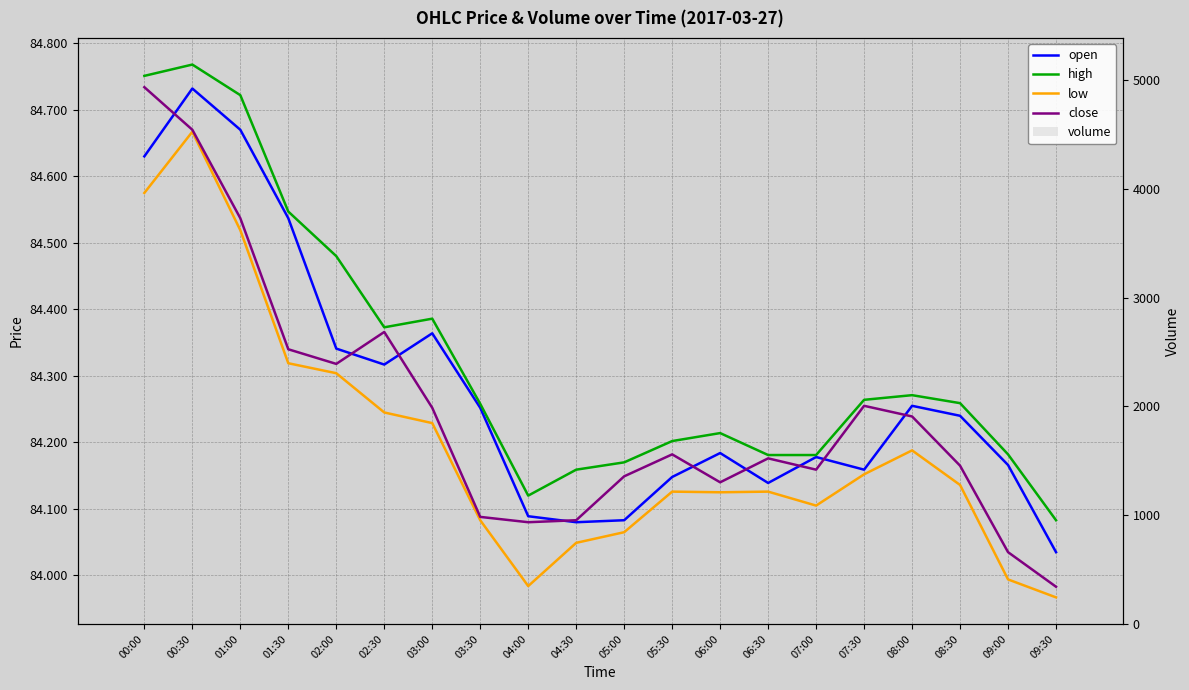

Reading left to right, extract all data points from this chart.

open: 00:00=84.6	00:30=84.7	01:00=84.7	01:30=84.5	02:00=84.3	02:30=84.3	03:00=84.4	03:30=84.3	04:00=84.1	04:30=84.1	05:00=84.1	05:30=84.1	06:00=84.2	06:30=84.1	07:00=84.2	07:30=84.2	08:00=84.3	08:30=84.2	09:00=84.2	09:30=84.0
high: 00:00=84.8	00:30=84.8	01:00=84.7	01:30=84.5	02:00=84.5	02:30=84.4	03:00=84.4	03:30=84.3	04:00=84.1	04:30=84.2	05:00=84.2	05:30=84.2	06:00=84.2	06:30=84.2	07:00=84.2	07:30=84.3	08:00=84.3	08:30=84.3	09:00=84.2	09:30=84.1
low: 00:00=84.6	00:30=84.7	01:00=84.5	01:30=84.3	02:00=84.3	02:30=84.2	03:00=84.2	03:30=84.1	04:00=84.0	04:30=84.0	05:00=84.1	05:30=84.1	06:00=84.1	06:30=84.1	07:00=84.1	07:30=84.2	08:00=84.2	08:30=84.1	09:00=84.0	09:30=84.0
close: 00:00=84.7	00:30=84.7	01:00=84.5	01:30=84.3	02:00=84.3	02:30=84.4	03:00=84.3	03:30=84.1	04:00=84.1	04:30=84.1	05:00=84.1	05:30=84.2	06:00=84.1	06:30=84.2	07:00=84.2	07:30=84.3	08:00=84.2	08:30=84.2	09:00=84.0	09:30=84.0
volume: 00:00=1092.0	00:30=751.0	01:00=2545.0	01:30=4097.0	02:00=3605.0	02:30=4009.0	03:00=3982.0	03:30=3807.0	04:00=4687.0	04:30=4098.0	05:00=3393.0	05:30=2601.0	06:00=2733.0	06:30=2508.0	07:00=2774.0	07:30=2566.0	08:00=2596.0	08:30=3268.0	09:00=4726.0	09:30=5131.0